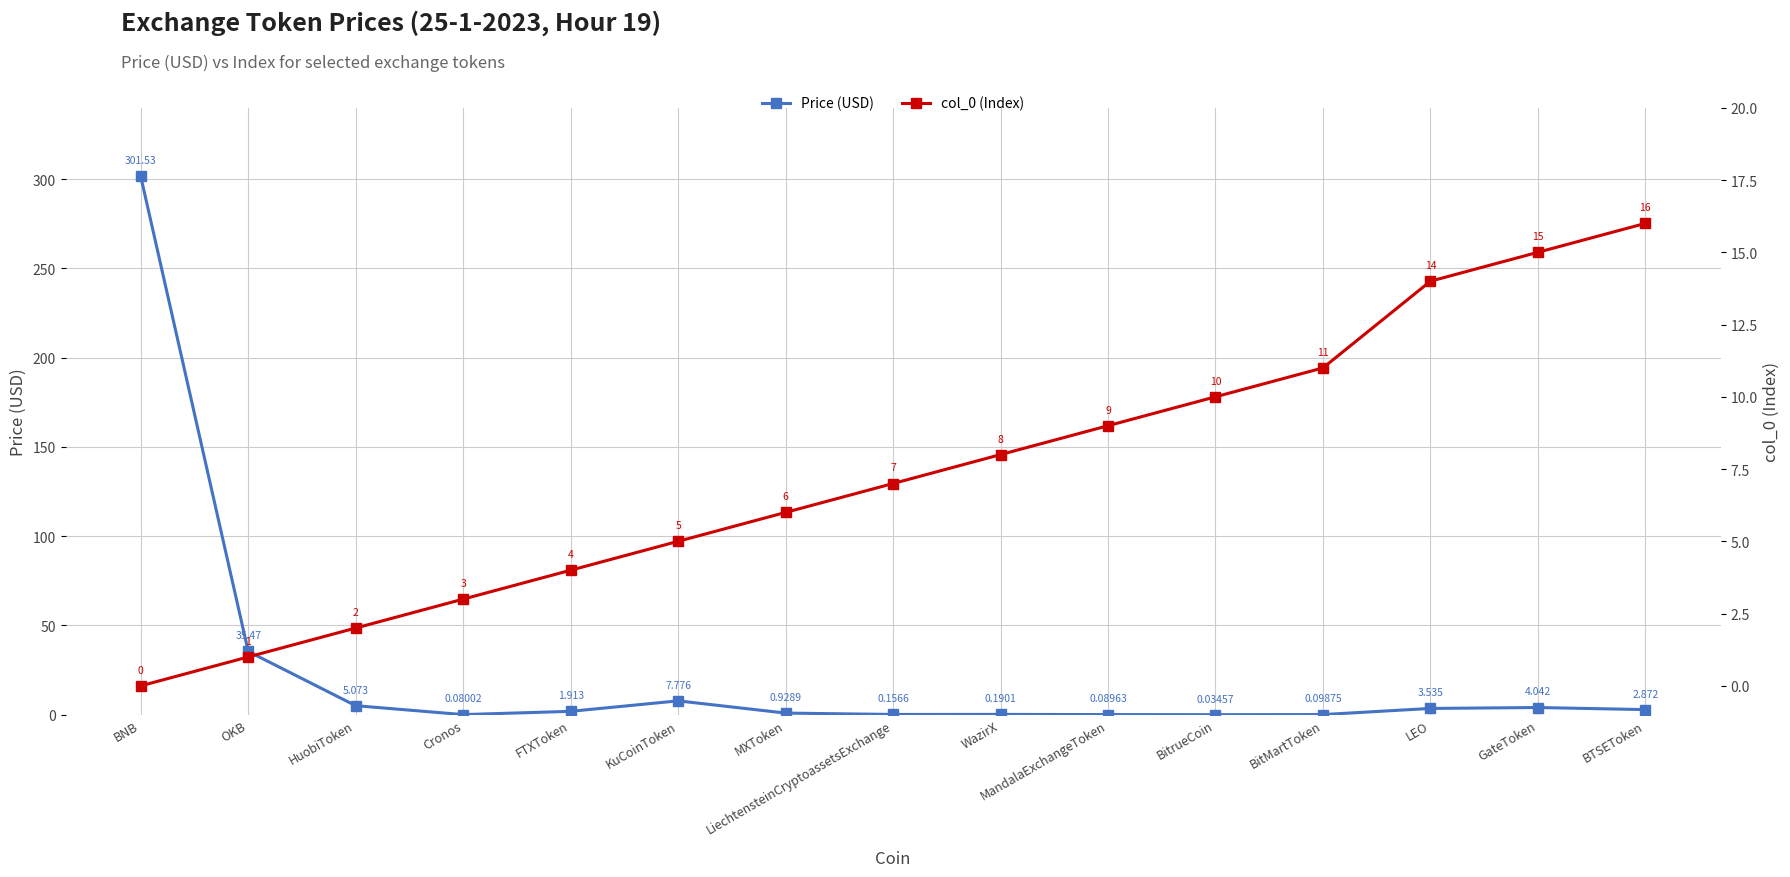

Where is col_0 (Index) nearest to the value 8?

WazirX